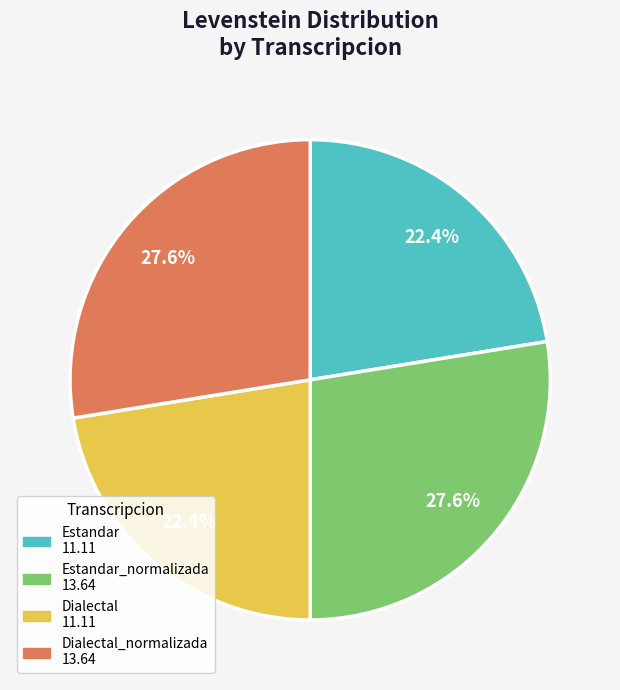

Is there any slice that represents more than half of the pie?

No